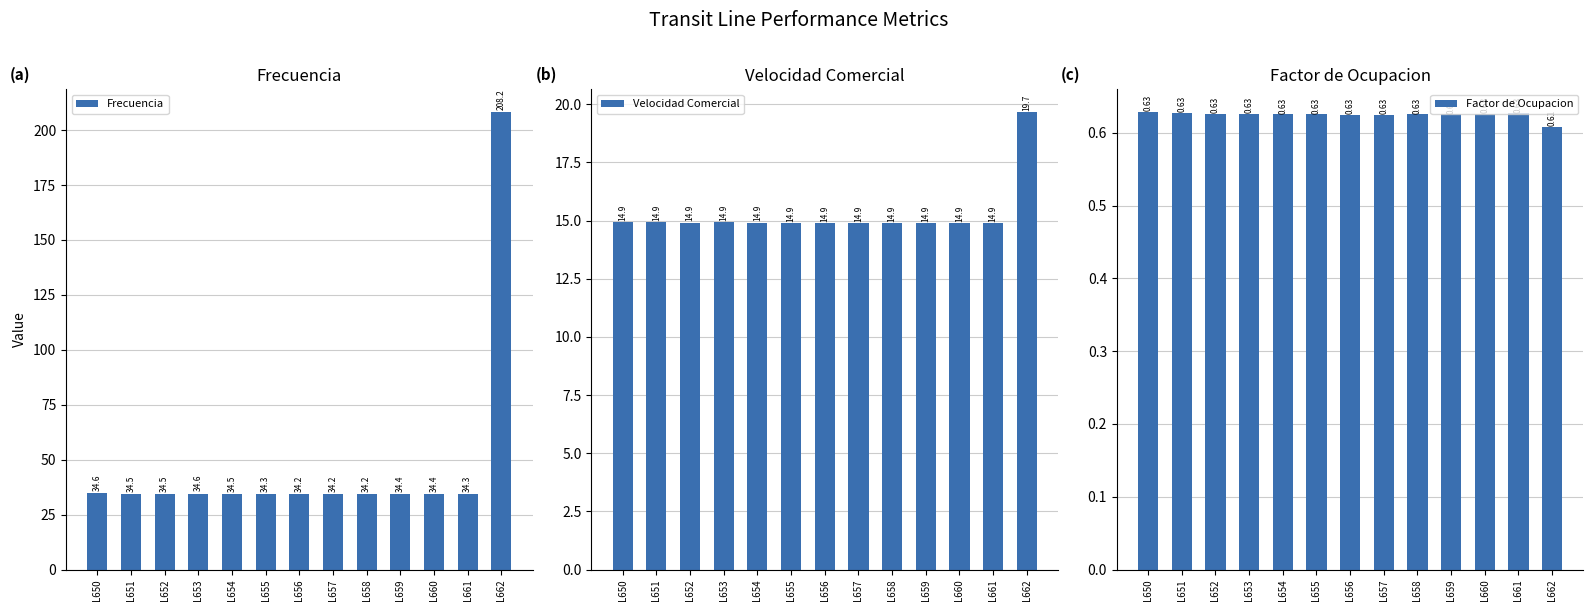

True or false: Frecuencia has a value of 34.3 at L655.

True